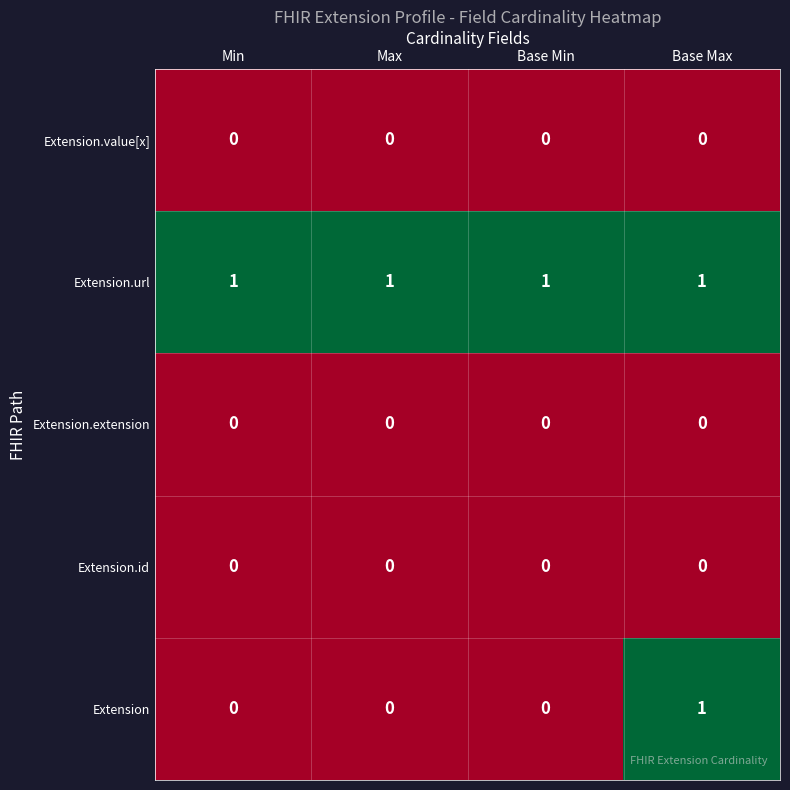

Which series changed the most between Base Min and Base Max?

Extension